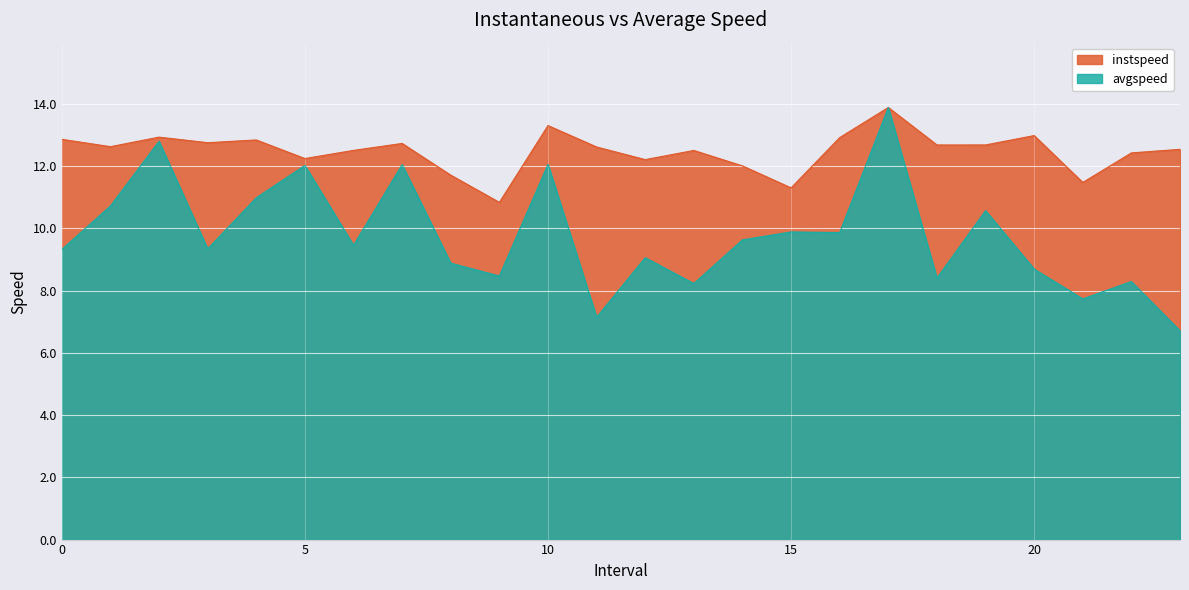

Rank the categories by instspeed value from highest to lowest.

17.0, 10.0, 20.0, 2.0, 16.0, 0.0, 4.0, 3.0, 7.0, 19.0, 18.0, 1.0, 11.0, 23.0, 6.0, 13.0, 22.0, 5.0, 12.0, 14.0, 8.0, 21.0, 15.0, 9.0